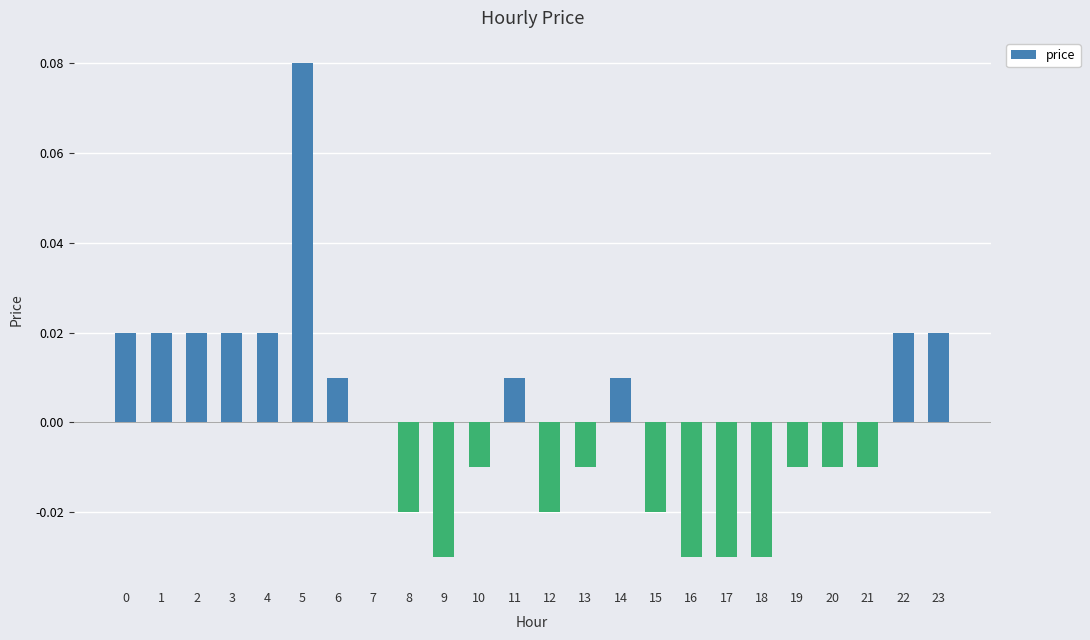

Which category has the highest value across all series?

5